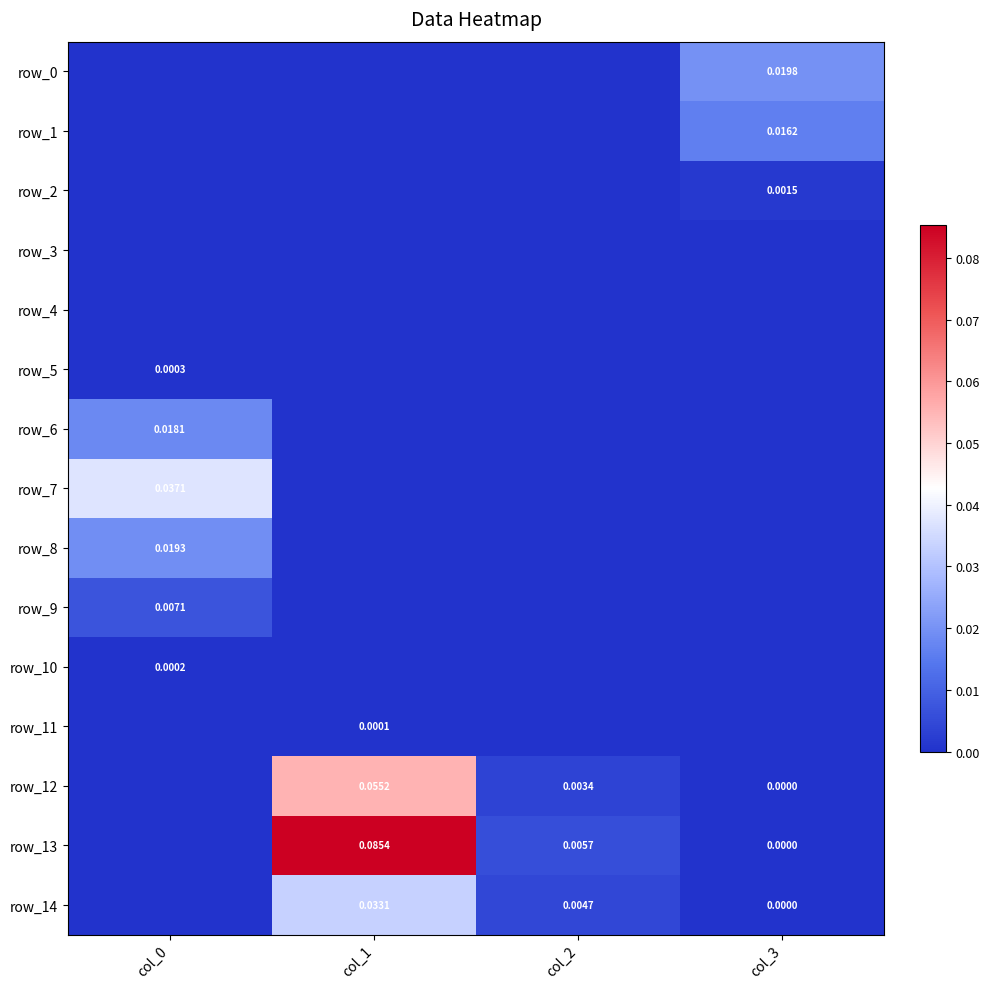

List the labels in order of row_1 value, largest first.

col_3, col_0, col_1, col_2